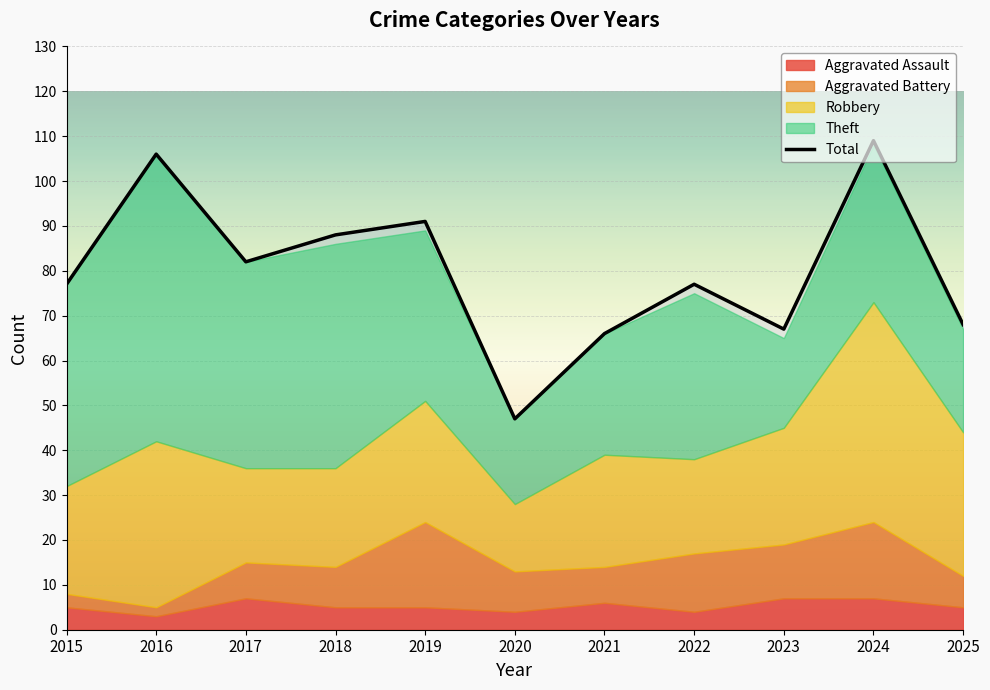

True or false: the data shows 114 at 2025.

False